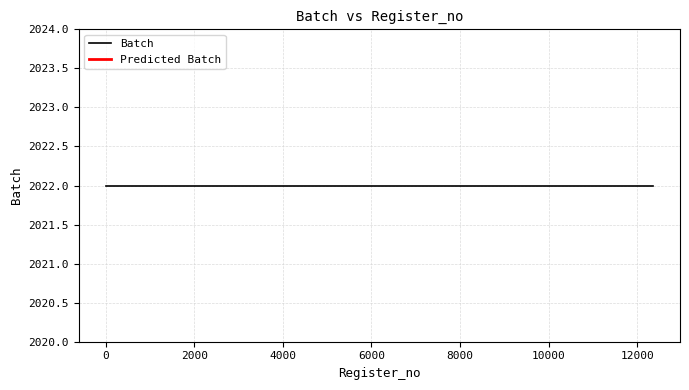

Is it true that Batch equals 2022 at ANAND M?

True